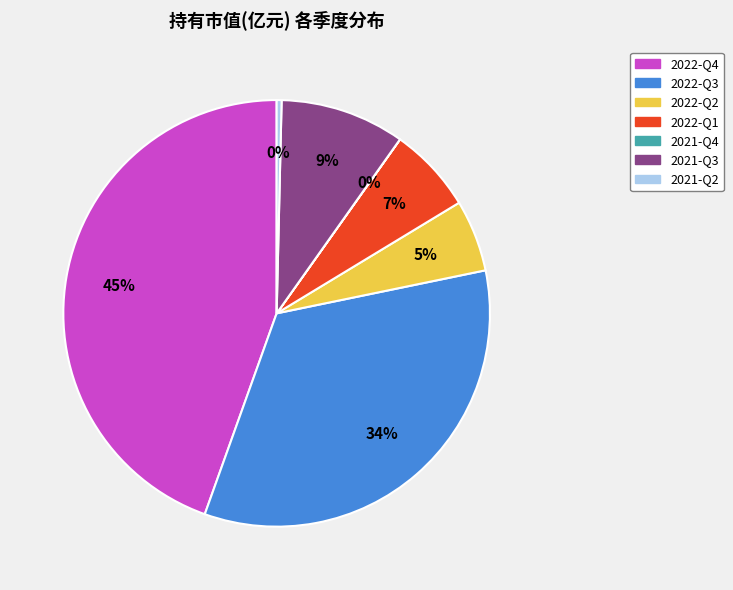

To the nearest percent, what percentage of the pie is 2022-Q4?

45%